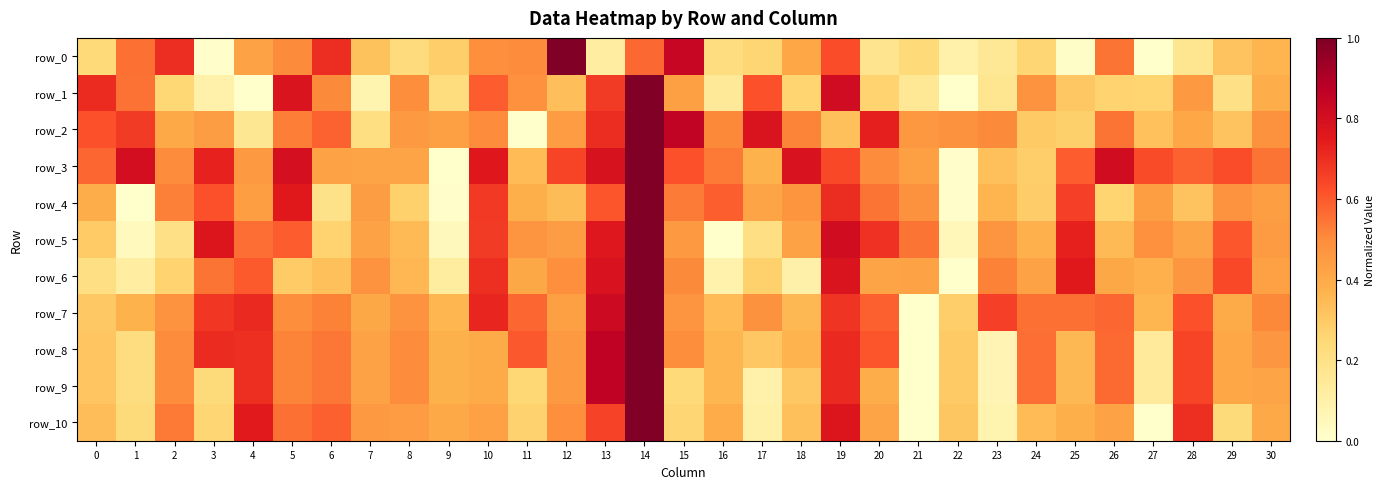

Which series has the largest total across all categories?

row_3